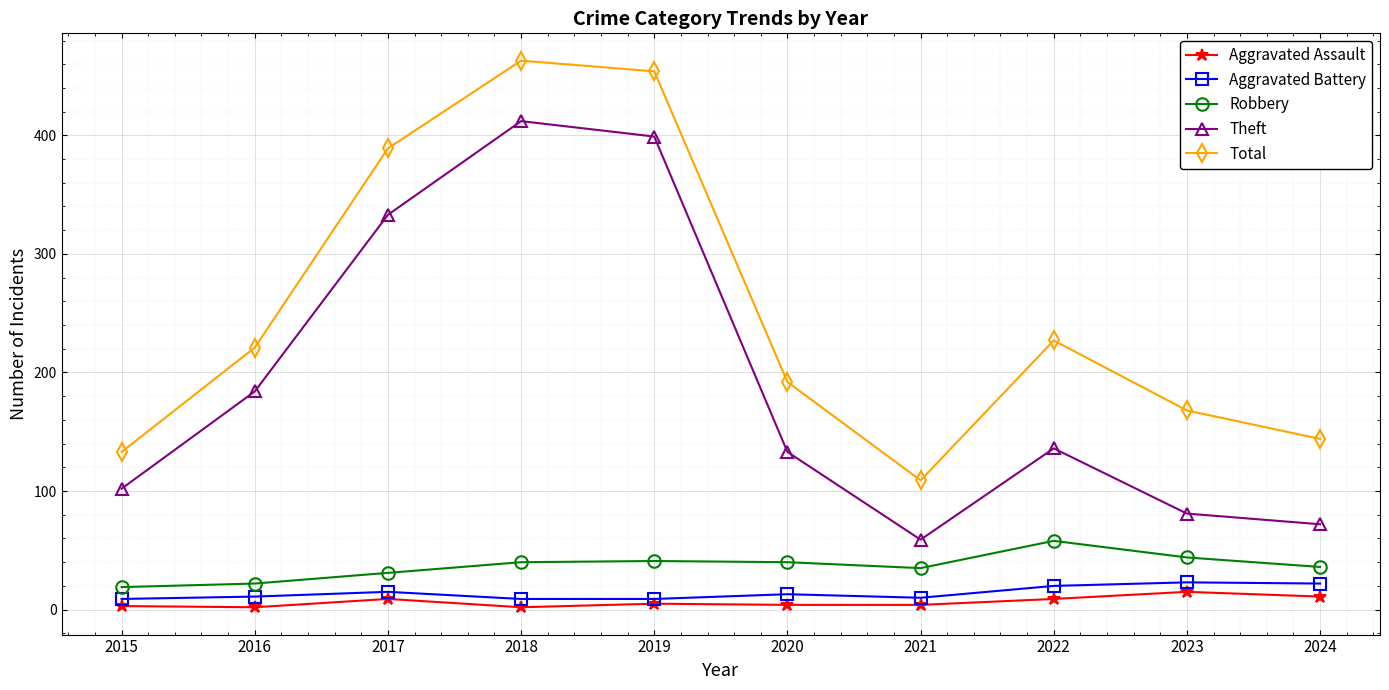

At how many categories does at least one series exceed 154?

7